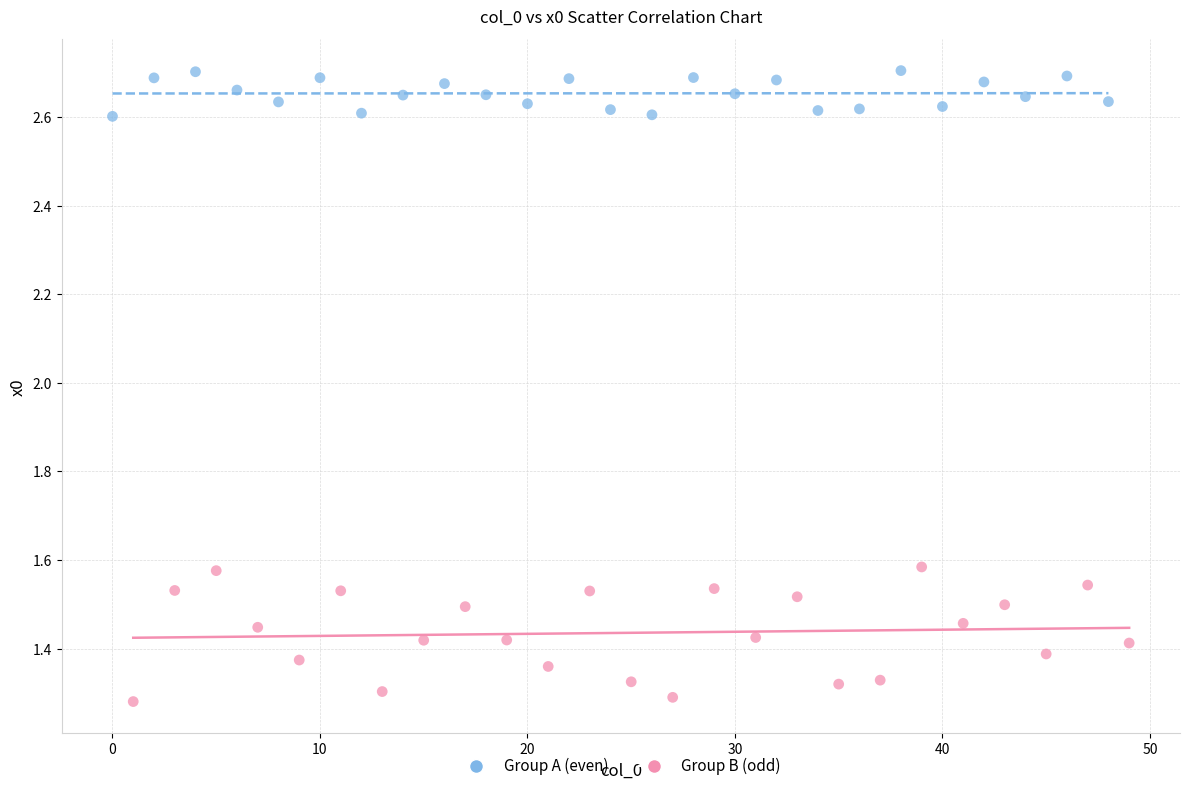

Which series reaches the minimum Y coordinate?

Group B (odd)